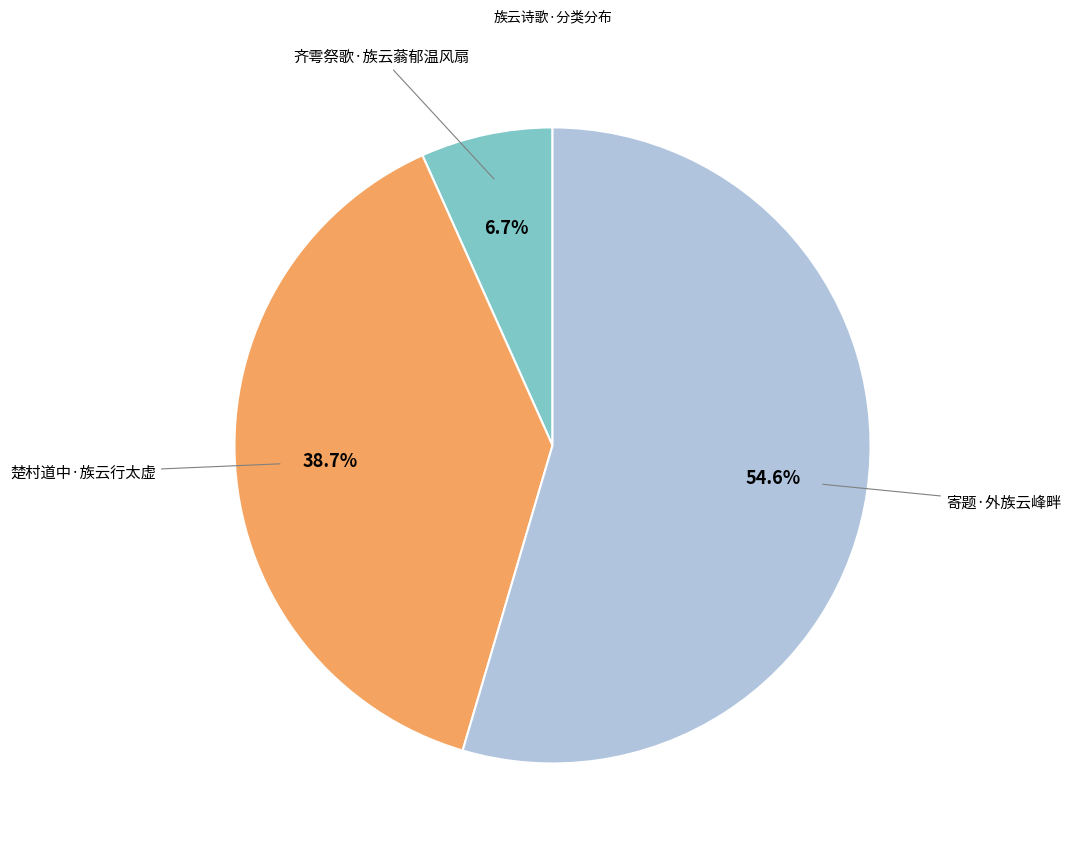

Between 寄题·外族云峰畔 and 齐雩祭歌·族云蓊郁温风扇, which is larger?

寄题·外族云峰畔